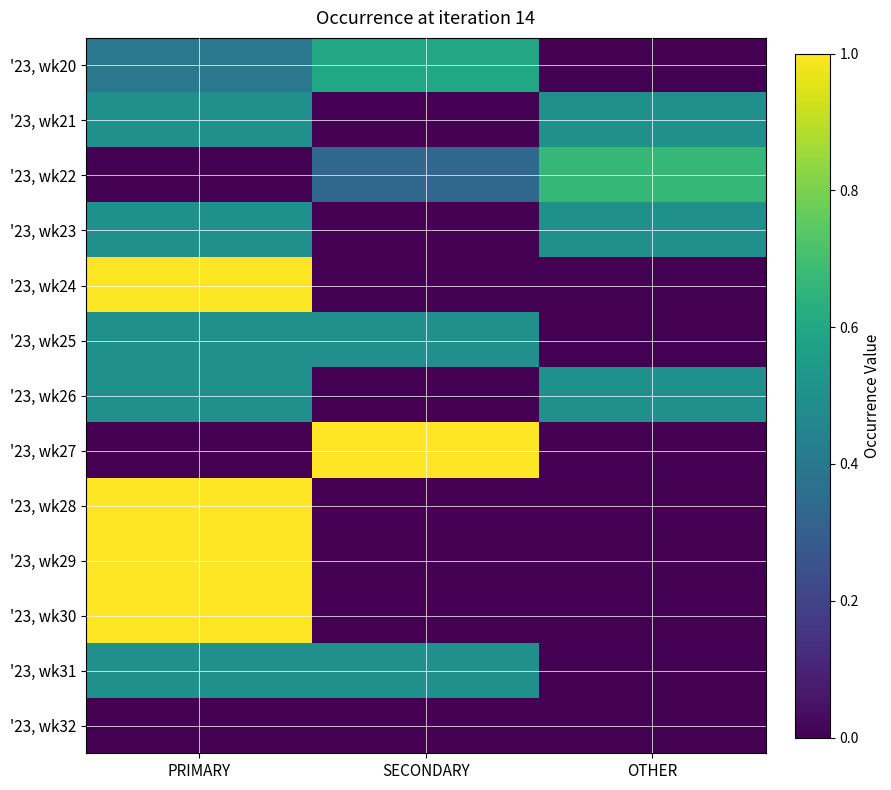

At OTHER, list the series in order from smallest to largest.

'23, wk20, '23, wk24, '23, wk25, '23, wk27, '23, wk28, '23, wk29, '23, wk30, '23, wk31, '23, wk32, '23, wk21, '23, wk23, '23, wk26, '23, wk22